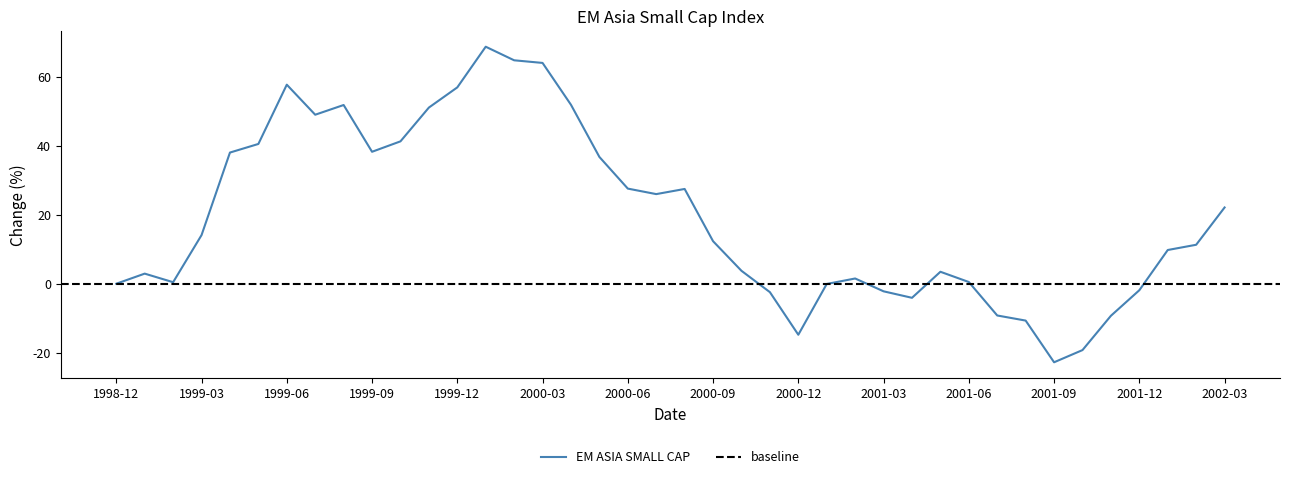

True or false: the data shows -14.8 at 2000-12.

True